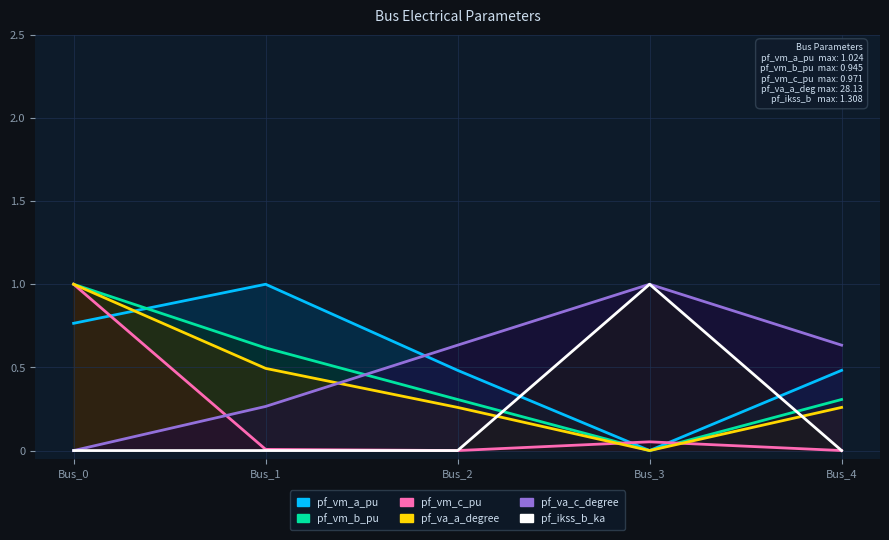

Reading right to left, extract all data points from this chart.

pf_vm_a_pu: 0.5	0.0	0.5	1.0	0.8
pf_vm_b_pu: 0.3	0.0	0.3	0.6	1.0
pf_vm_c_pu: 0.0	0.1	0.0	0.0	1.0
pf_va_a_degree: 0.3	0.0	0.3	0.5	1.0
pf_va_c_degree: 0.6	1.0	0.6	0.3	0.0
pf_ikss_b_ka: 0.0	1.0	0.0	0.0	0.0